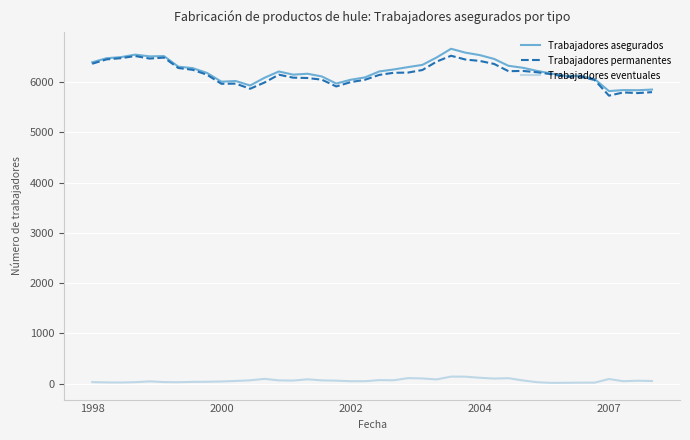

True or false: Trabajadores eventuales and Trabajadores asegurados intersect in this chart.

False